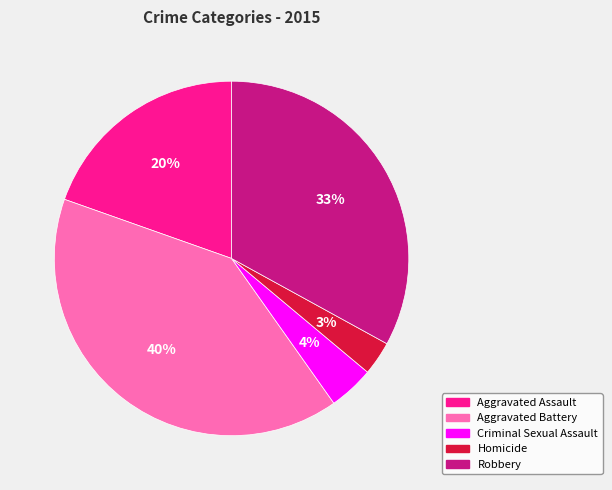

The Homicide slice represents 8% of the pie. True or false?

False